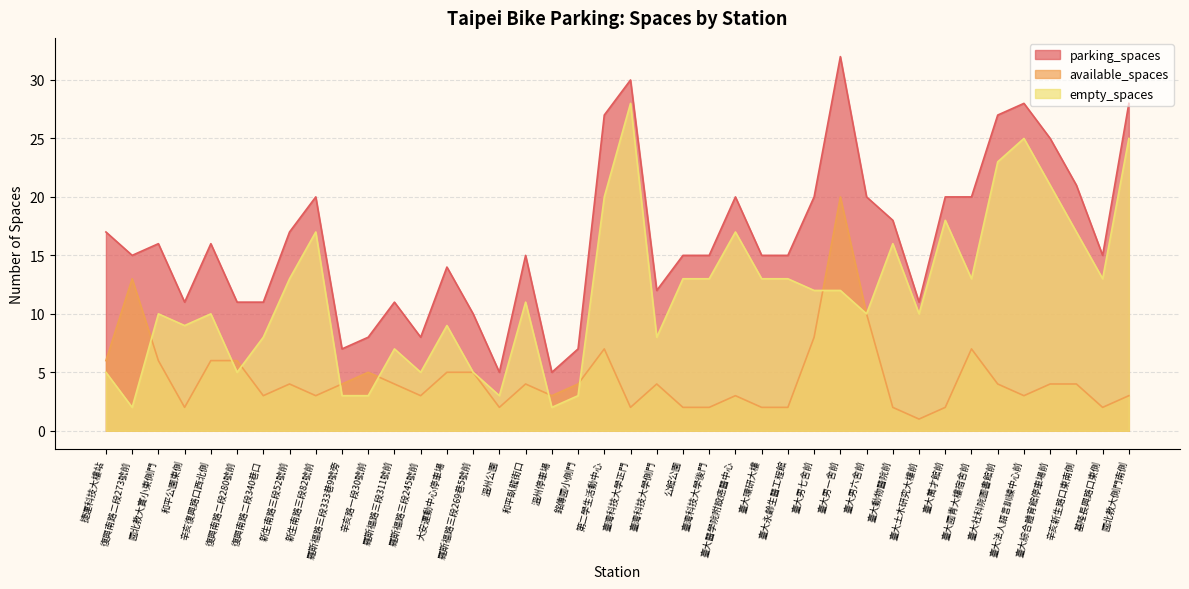

At which category does available_spaces reach its first local valley?

和平公園東側